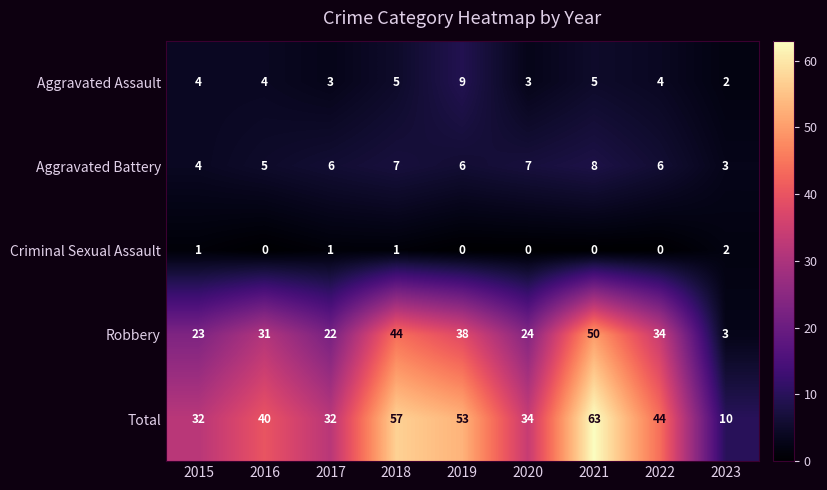

What is the greatest value displayed?

63